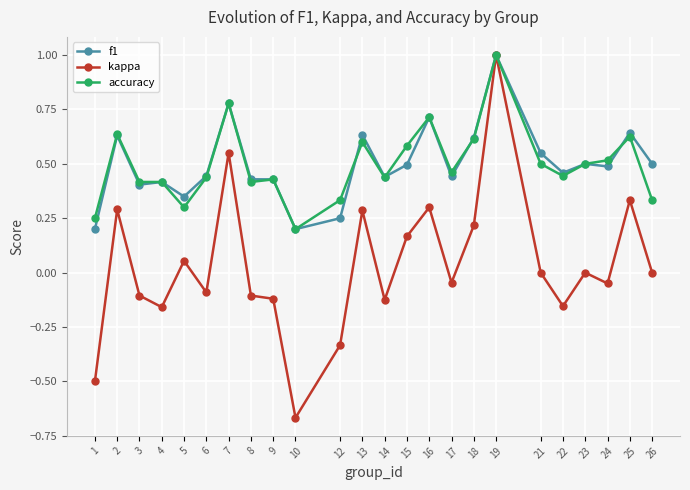

Does the chart display data point markers on the line(s)?

Yes